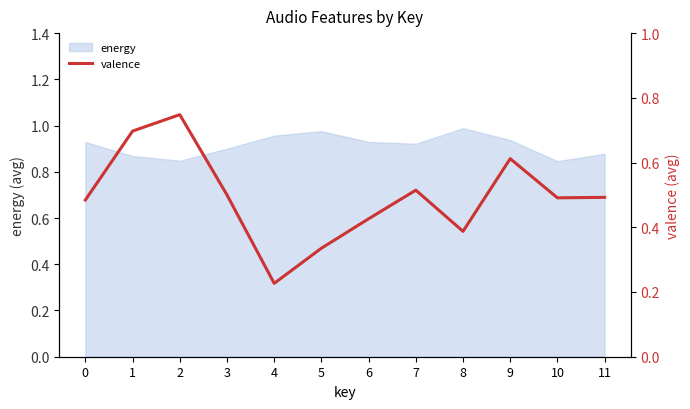

List the labels in order of value, smallest first.

4, 5, 8, 6, 0, 10, 11, 3, 7, 9, 1, 2